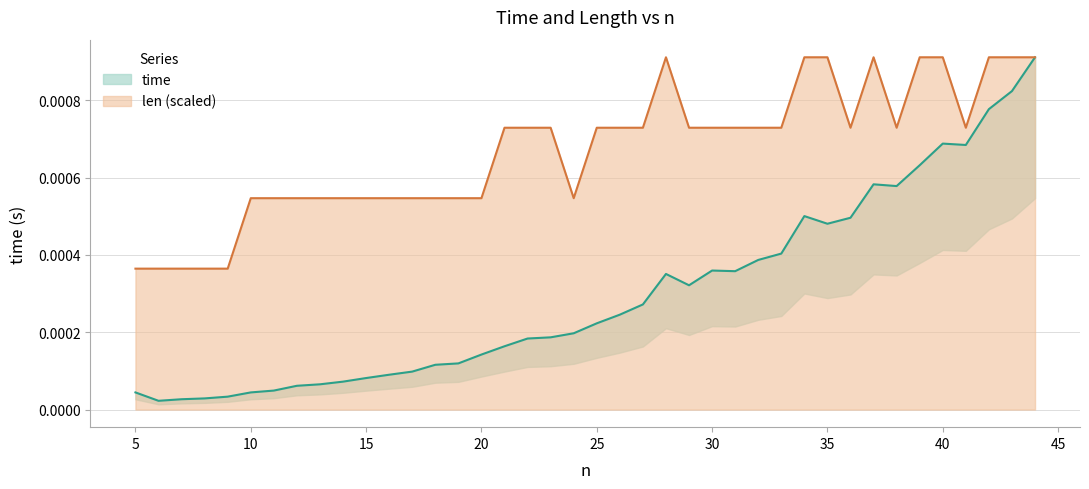

True or false: time and len intersect in this chart.

False